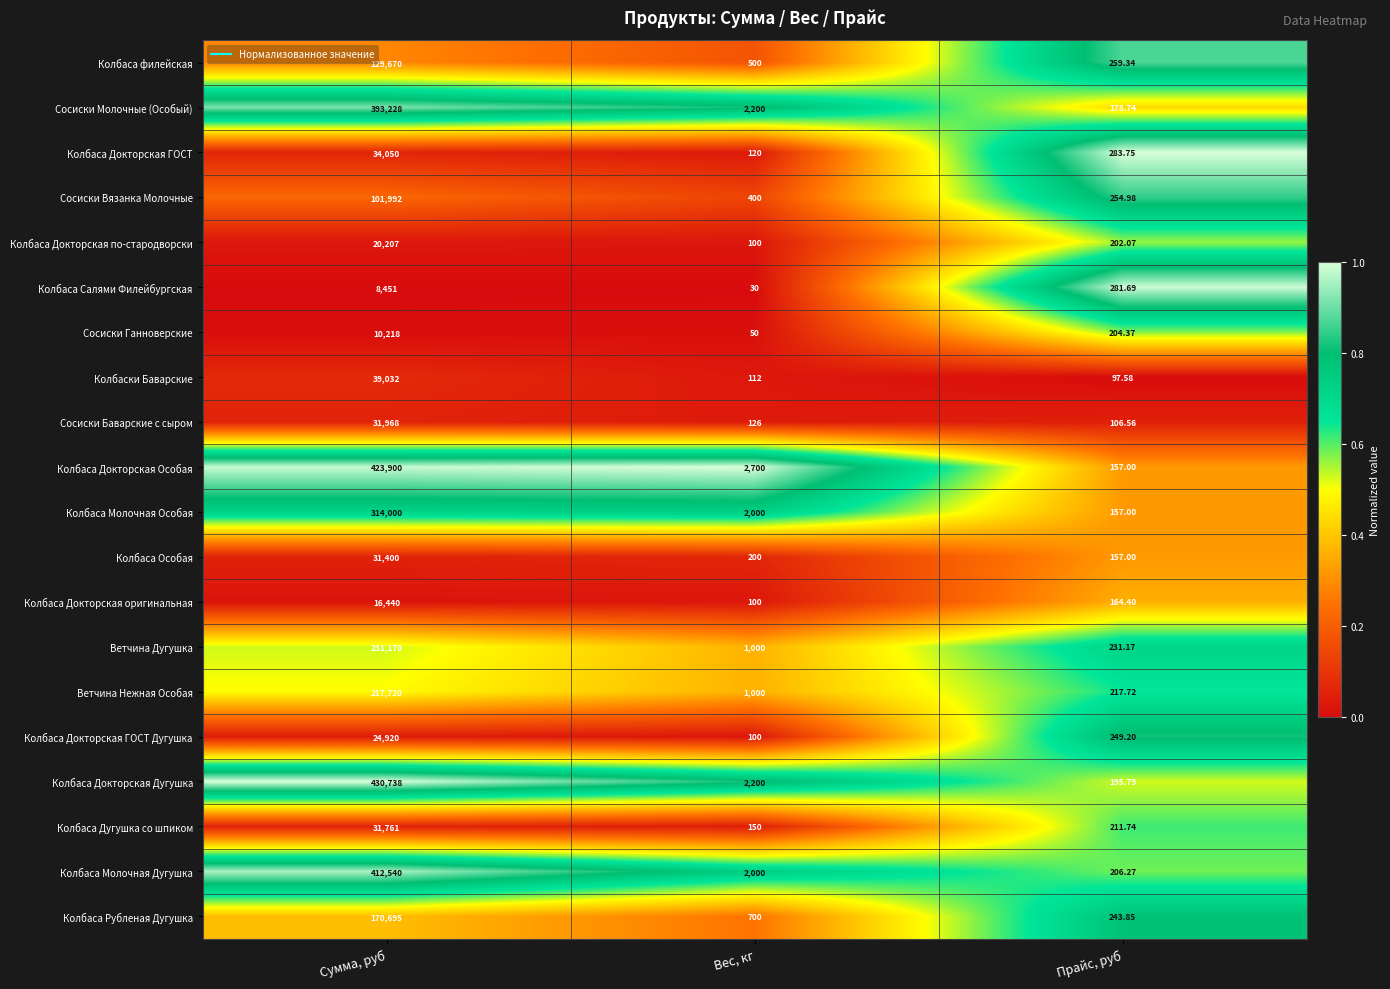

At which label is Колбаса Докторская Особая closest to 212028?

Вес, кг